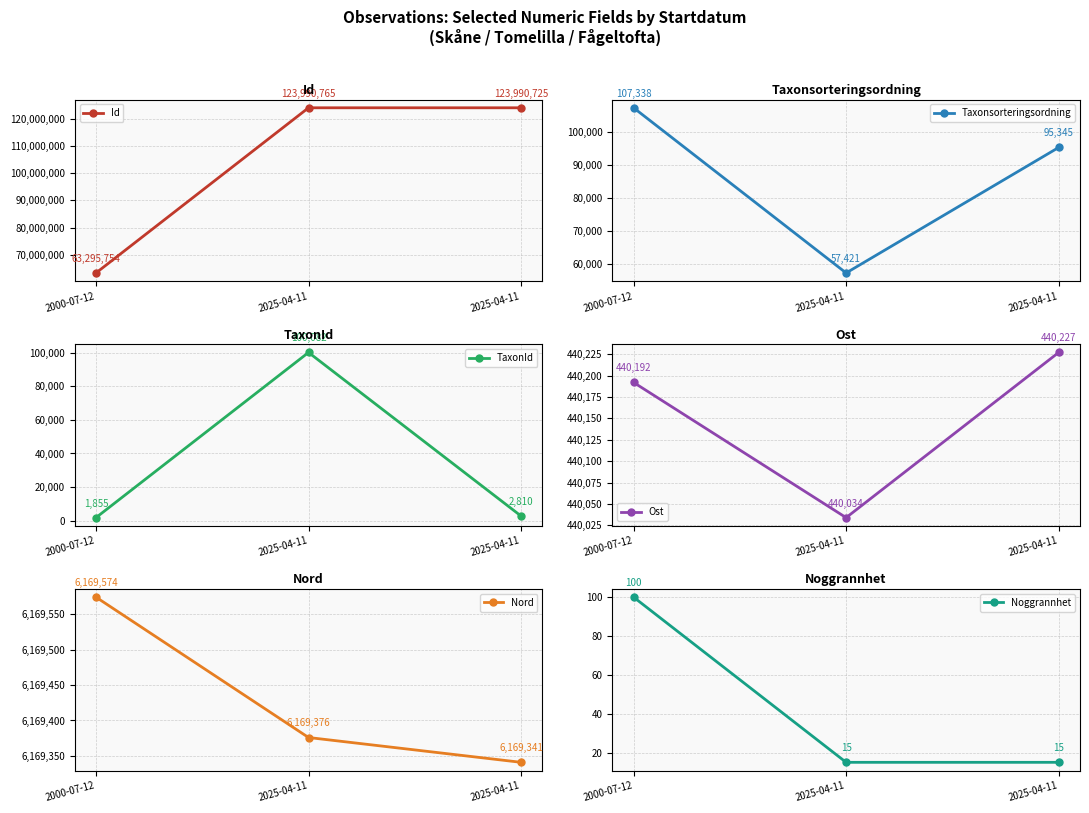

What is the difference between the maximum and minimum values in the Noggrannhet series?

85